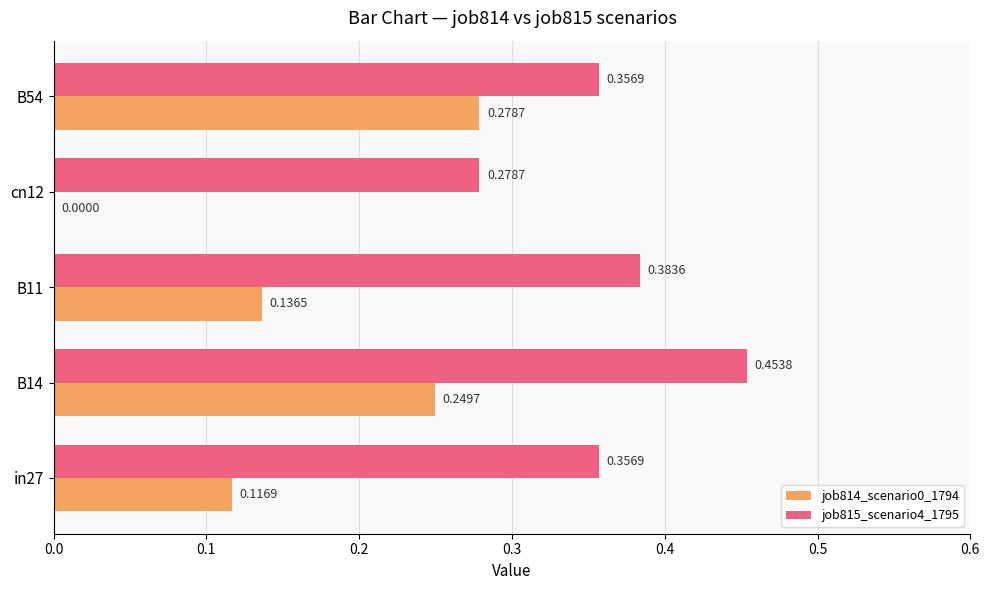

What is the sum of the job815_scenario4_1795 values at B14 and in27?

0.8